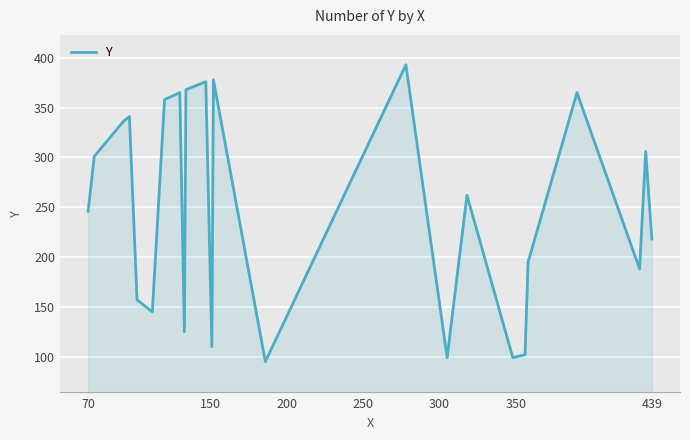

Reading left to right, transcribe all the data shown in this chart.

246	301	336	341	157	145	358	365	125	368	376	110	378	95	393	99	262	99	102	195	365	188	306	218